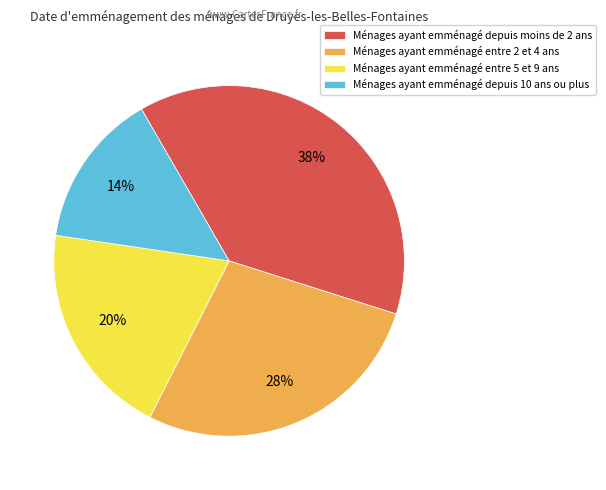

To the nearest percent, what percentage of the pie is Ménages ayant emménagé entre 2 et 4 ans?

28%